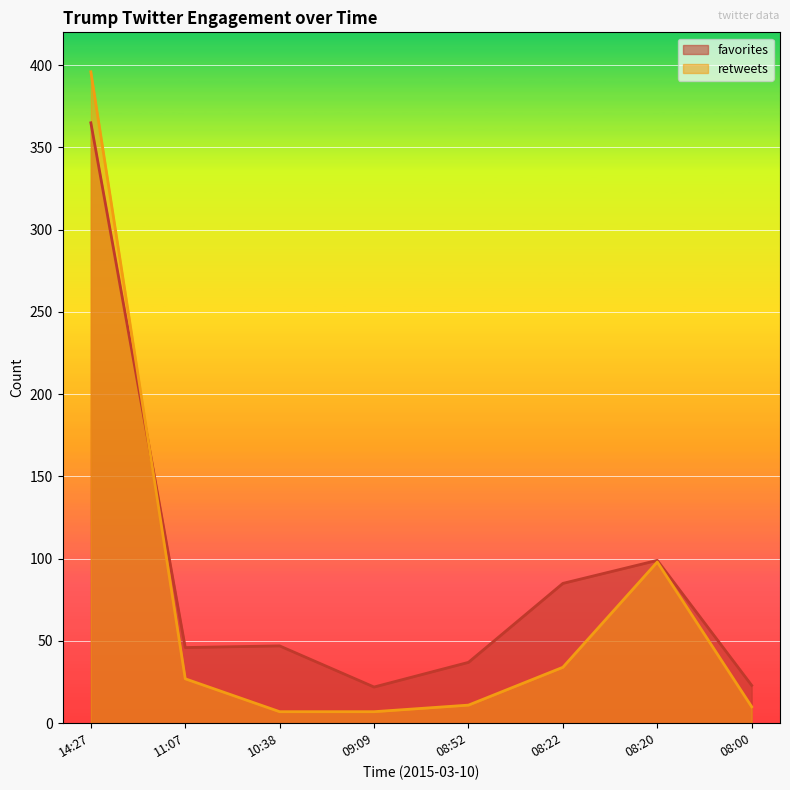

How many interior local valleys does the favorites series have?

2